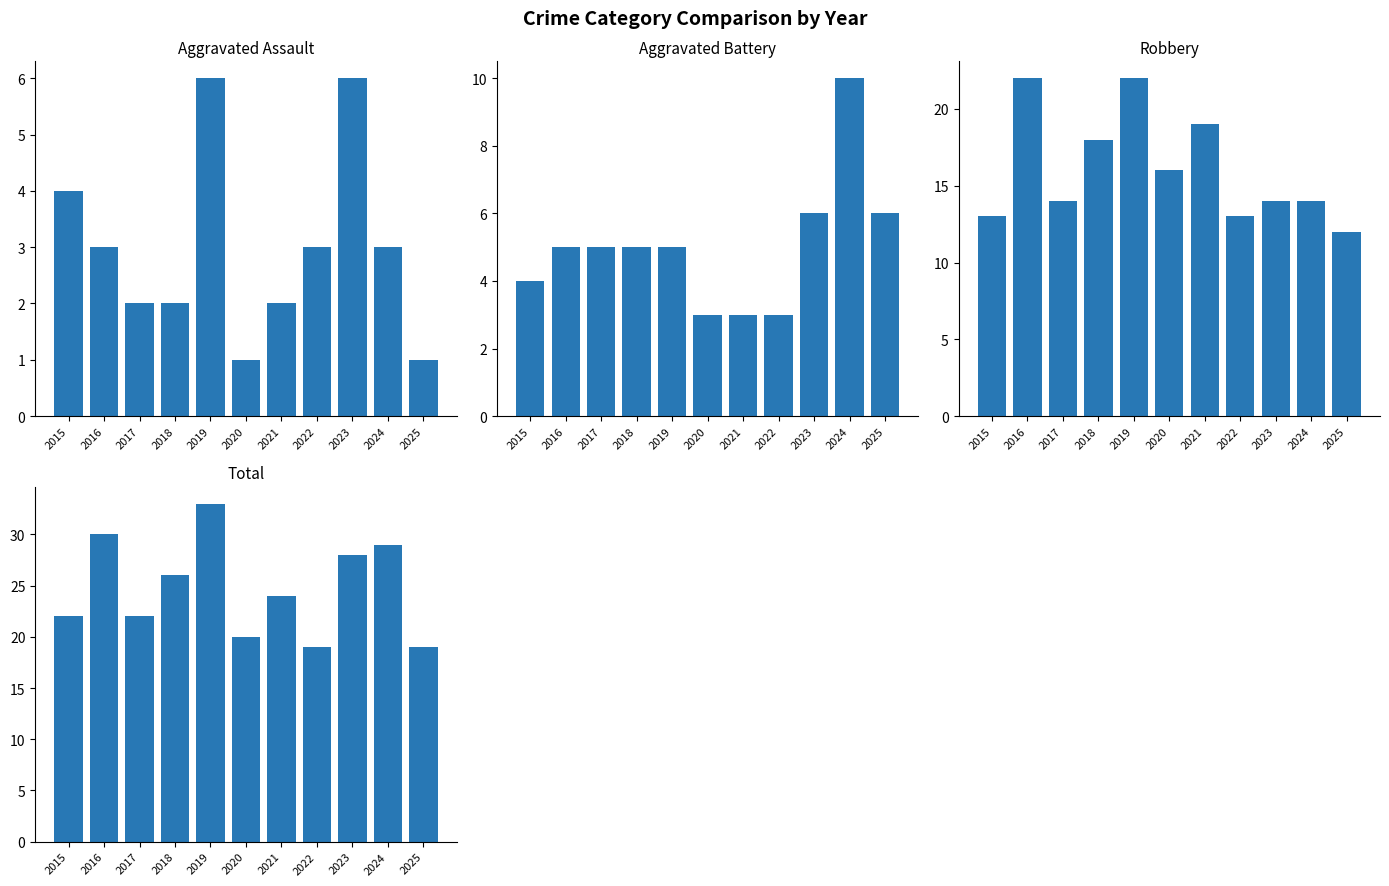

Does the chart contain stacked bars?

No